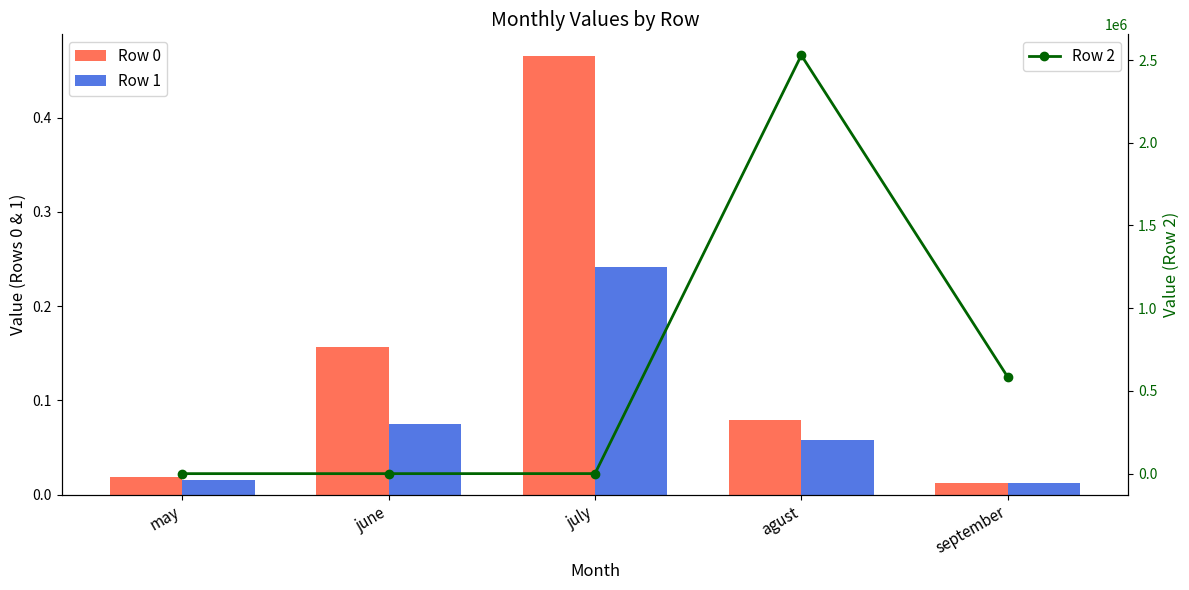

Reading right to left, what are all the values shown in this chart?

Row 0: september=0.0	agust=0.1	july=0.5	june=0.2	may=0.0
Row 1: september=0.0	agust=0.1	july=0.2	june=0.1	may=0.0
Row 2: september=584803.6	agust=2529042.5	july=299.2	june=52.5	may=30.4